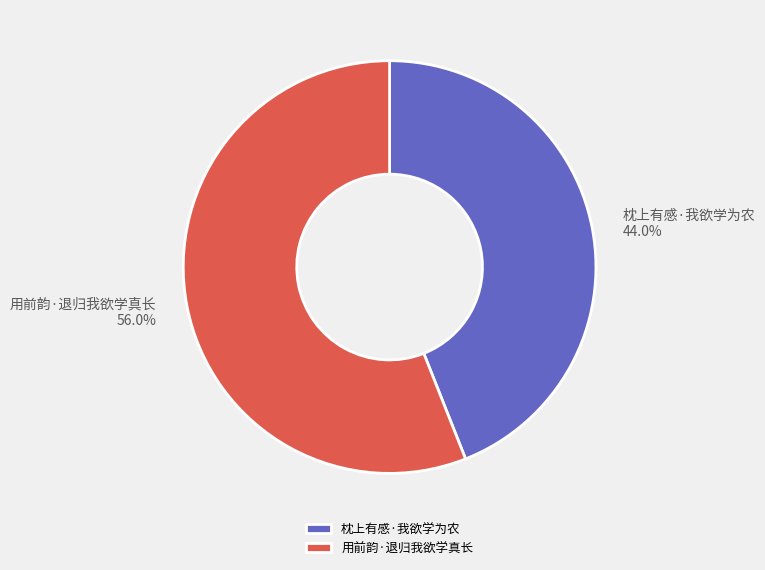

How many slices are in this pie chart?

2